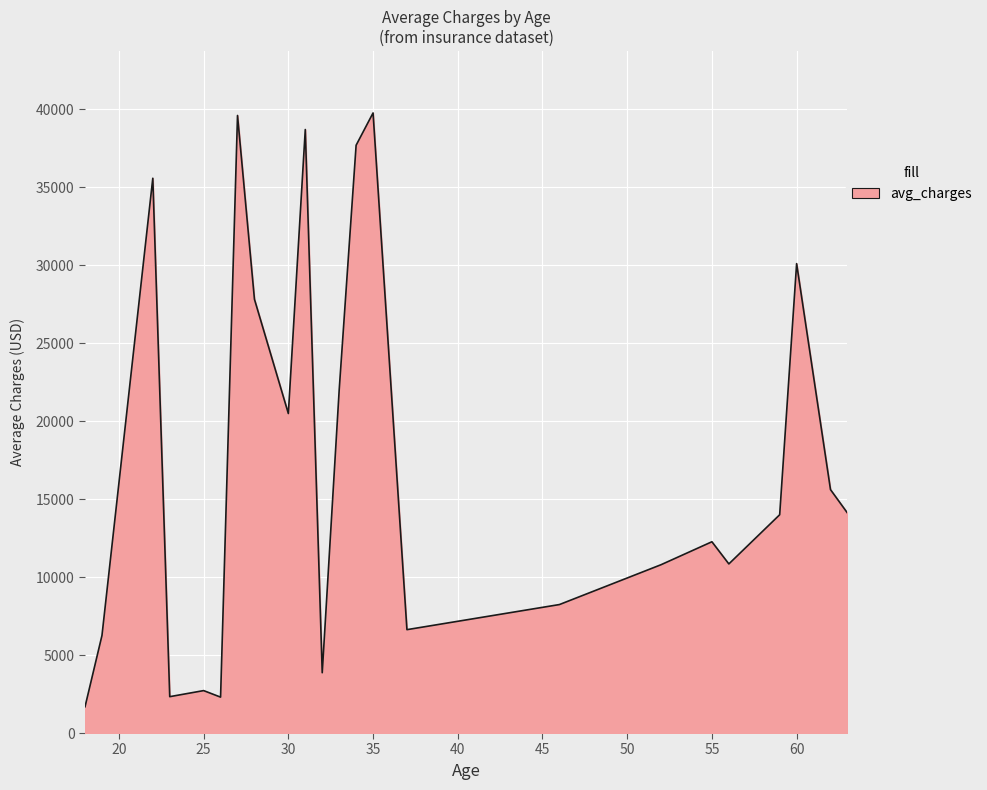

What is the minimum value shown in the chart?

1686.9